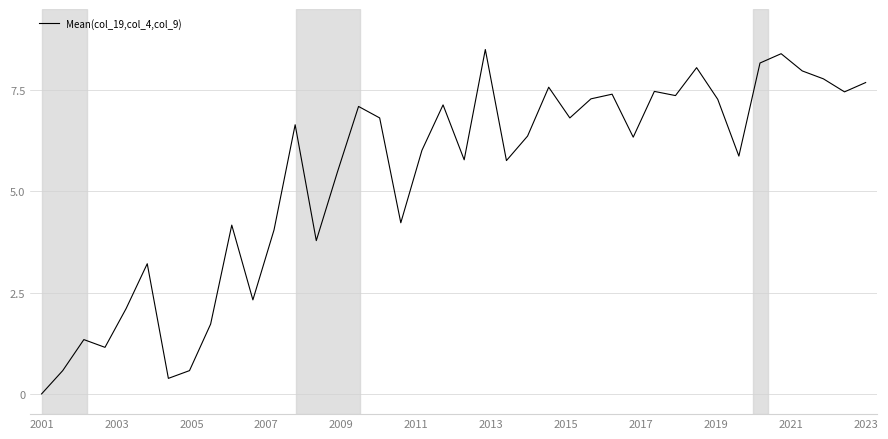

What is the difference between the maximum and minimum values?

8.5